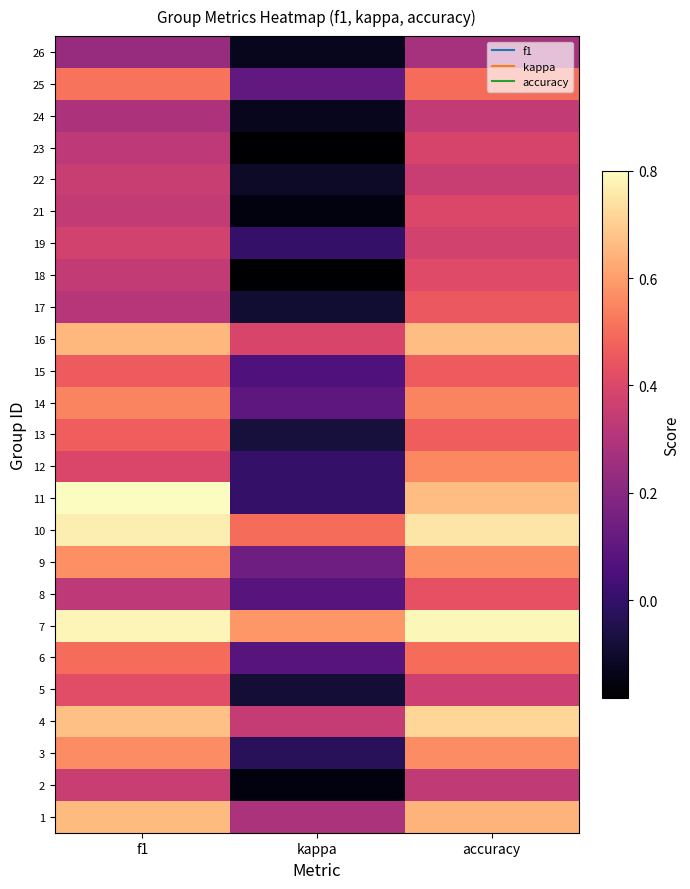

List the series in order of their peak value, lowest first.

26, 24, 2, 22, 19, 23, 21, 18, 5, 8, 17, 15, 13, 6, 25, 14, 12, 3, 9, 1, 16, 4, 10, 7, 11